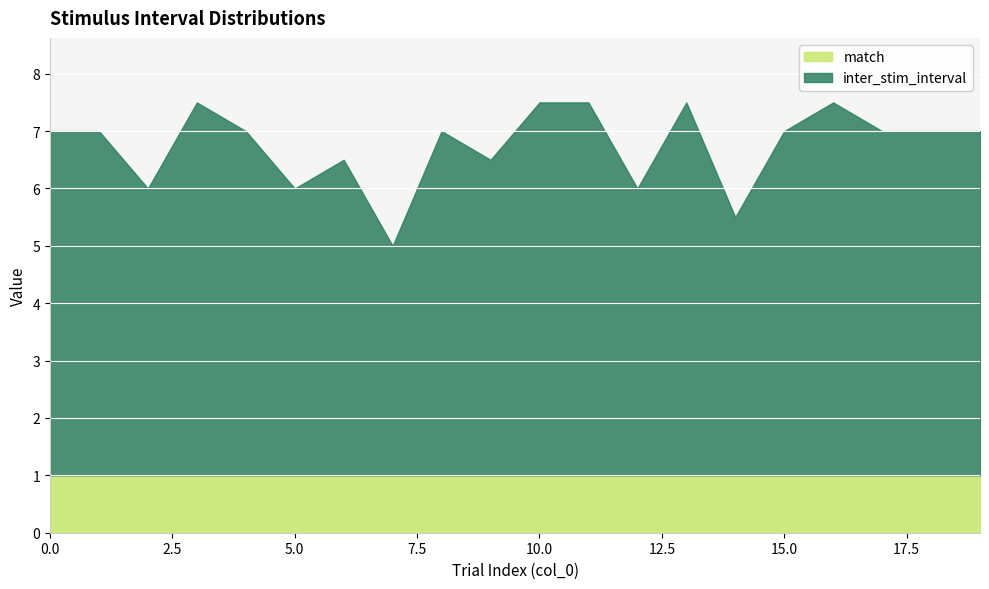

Which series has the largest range (max minus min)?

inter_stim_interval